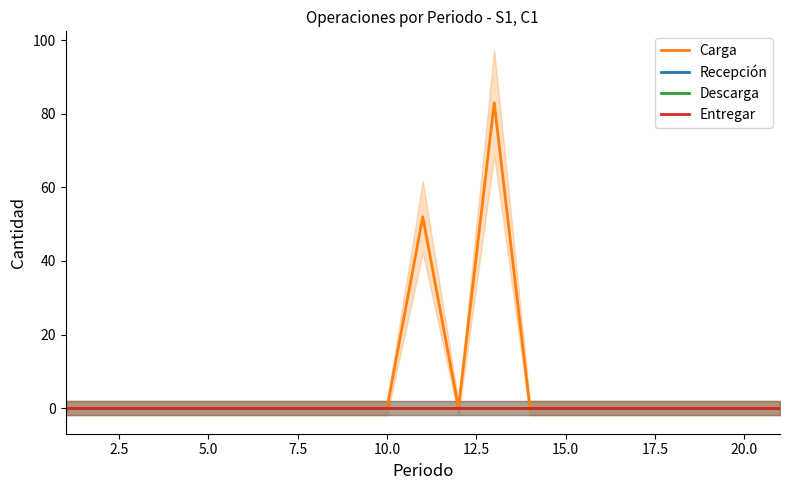

Is the value of Descarga at 7.5 greater than the value of Recepción at 22.5?

No